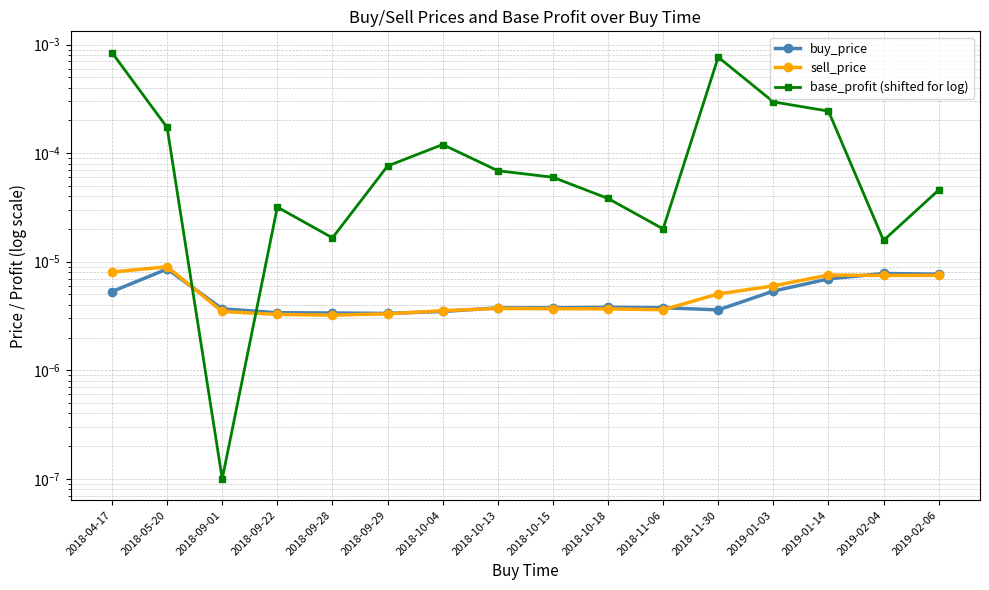

What is the label of the 3rd point from the left?

2018-09-01